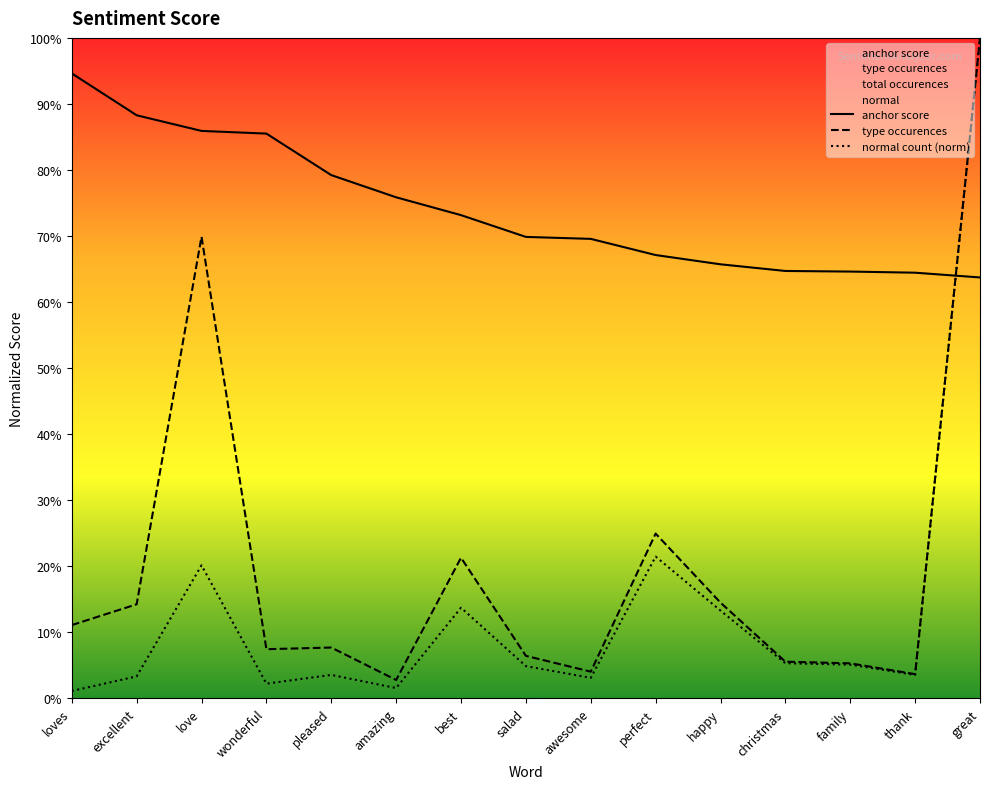

Count the number of data series in this chart.

3